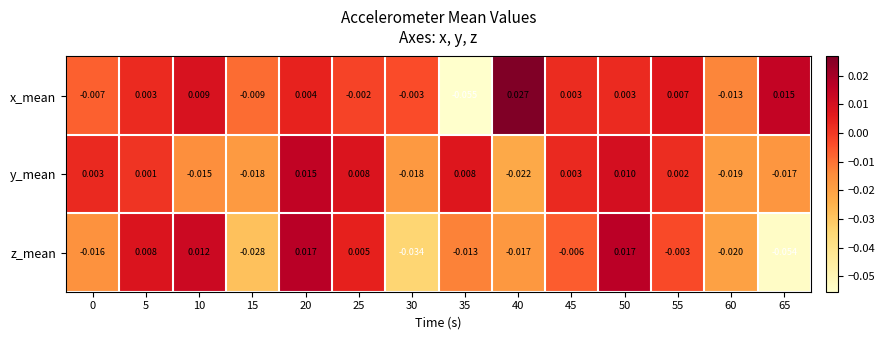

List the series in order of their overall mean, highest first.

x_mean, y_mean, z_mean